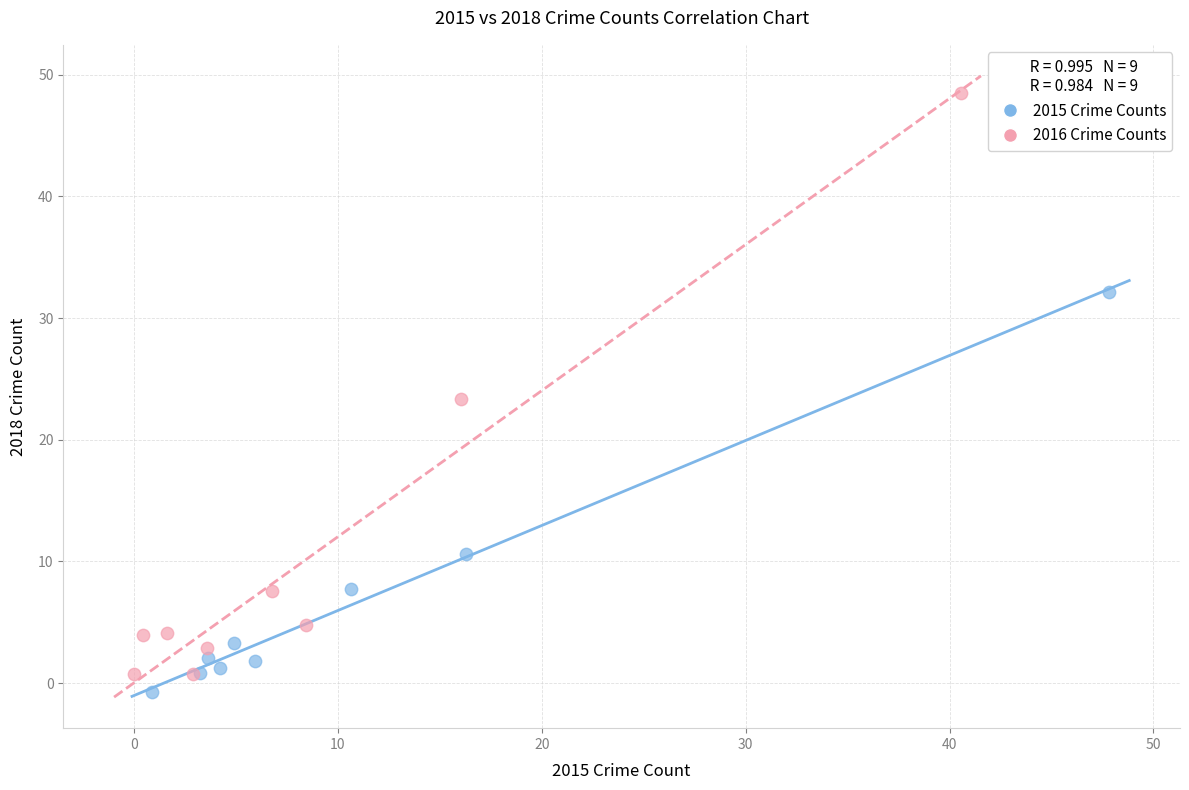

Which series has the widest spread of Y values?

2016 Crime Counts